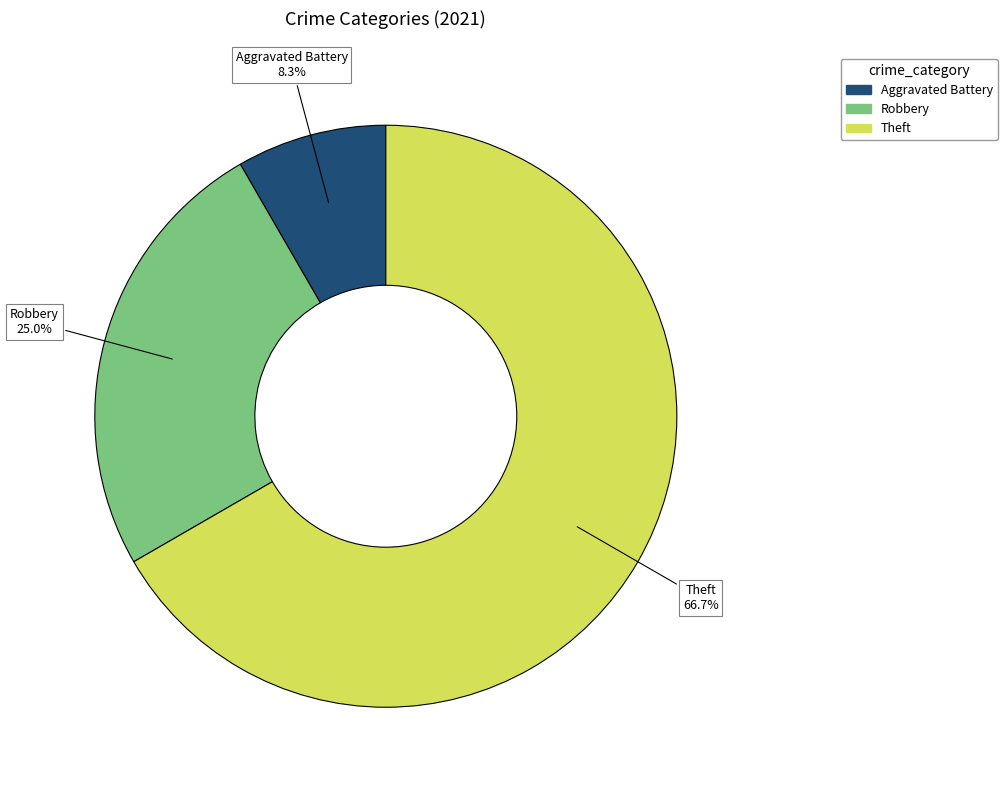

Is there a majority slice in this chart?

Yes